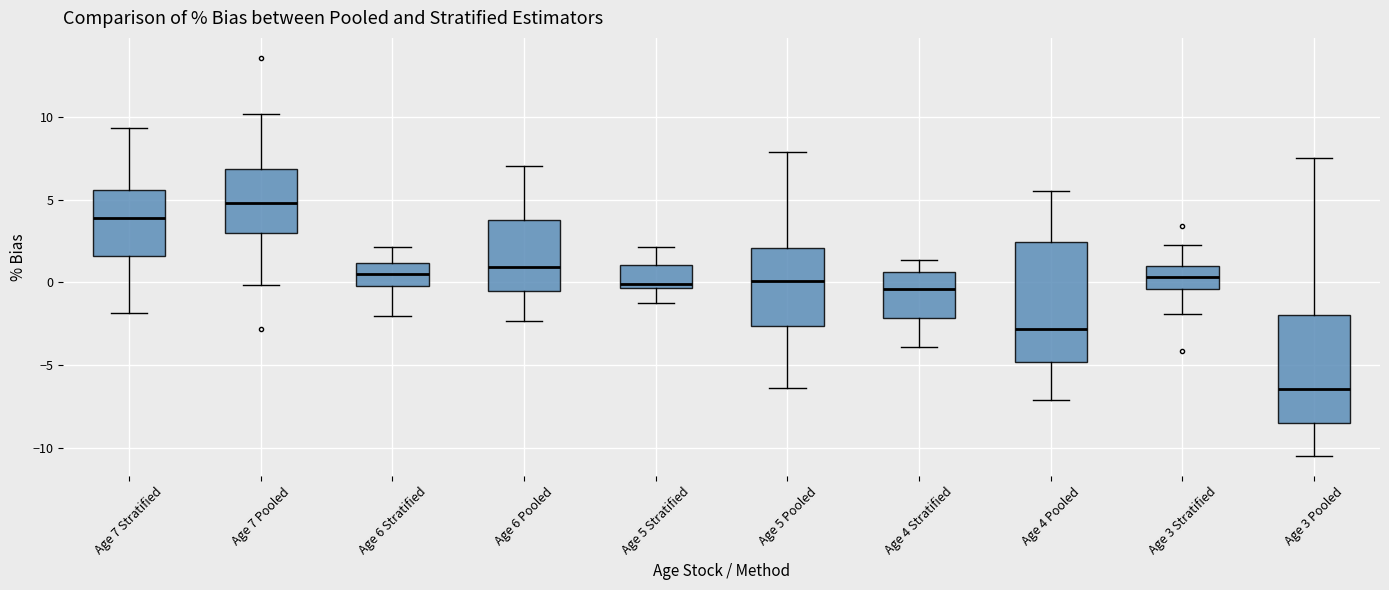

Reading left to right, read every box against the y-axis: the position of its median line, the range the box covers, and the ends of its whiskers. The values are not printed on the chart, so give them approximately, as read against the axis.

Age 7 Stratified: median 4.0, box 1.5 to 5.5, whiskers -2.0 to 9.5
Age 7 Pooled: median 5.0, box 3.0 to 7.0, whiskers 0.0 to 10.0
Age 6 Stratified: median 0.5, box 0.0 to 1.0, whiskers -2.0 to 2.0
Age 6 Pooled: median 1.0, box -0.5 to 4.0, whiskers -2.5 to 7.0
Age 5 Stratified: median 0.0, box -0.5 to 1.0, whiskers -1.0 to 2.0
Age 5 Pooled: median 0.0, box -2.5 to 2.0, whiskers -6.5 to 8.0
Age 4 Stratified: median -0.5, box -2.0 to 0.5, whiskers -4.0 to 1.5
Age 4 Pooled: median -3.0, box -5.0 to 2.5, whiskers -7.0 to 5.5
Age 3 Stratified: median 0.5, box -0.5 to 1.0, whiskers -2.0 to 2.5
Age 3 Pooled: median -6.5, box -8.5 to -2.0, whiskers -10.5 to 7.5